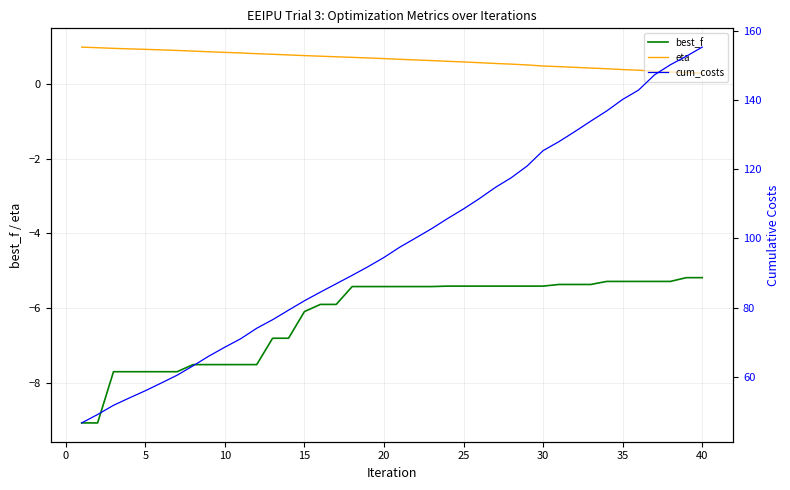

What is the average value of the best_f series?

-6.2